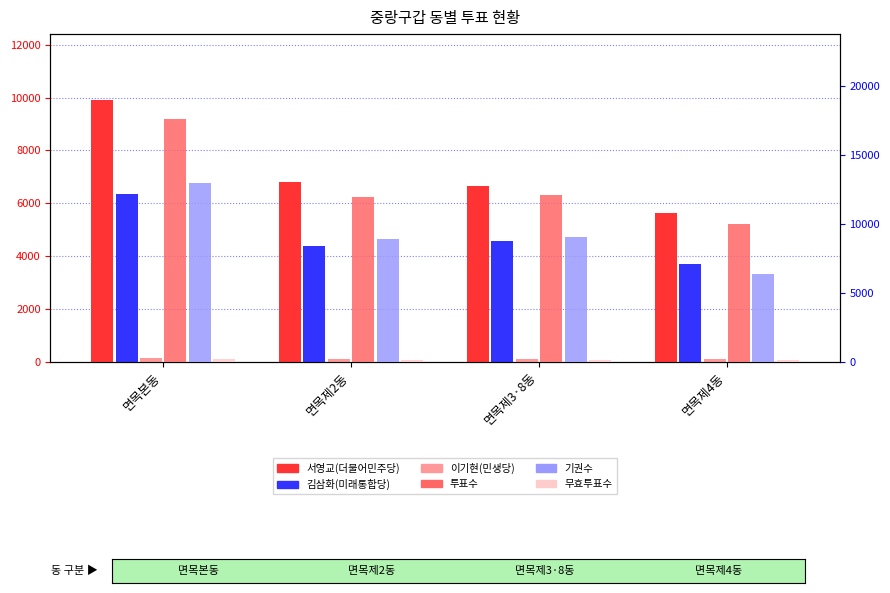

Reading left to right, what are all the values shown in this chart?

서영교(더불어민주당): 면목본동=9924	면목제2동=6806	면목제3·8동=6647	면목제4동=5636
김삼화(미래통합당): 면목본동=6349	면목제2동=4394	면목제3·8동=4578	면목제4동=3710
이기현(민생당): 면목본동=141	면목제2동=87	면목제3·8동=111	면목제4동=85
투표수: 면목본동=17601	면목제2동=11969	면목제3·8동=12103	면목제4동=9971
기권수: 면목본동=12934	면목제2동=8905	면목제3·8동=9042	면목제4동=6319
무효투표수: 면목본동=205	면목제2동=135	면목제3·8동=141	면목제4동=121